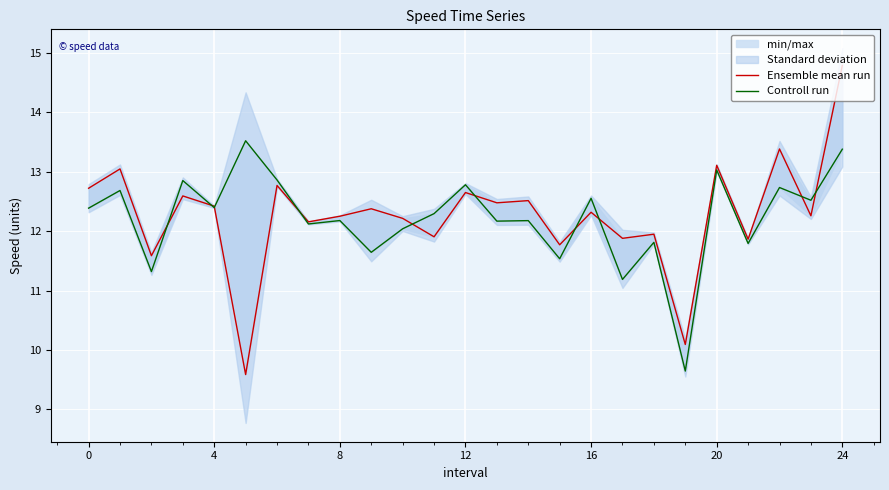

True or false: Controll run has more than 2 interior local peaks.

True